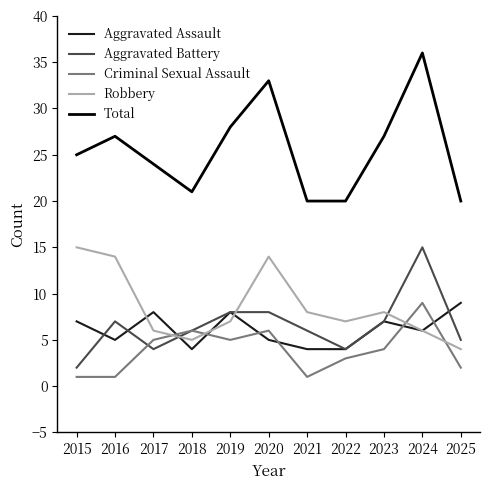

How many lines are shown in the chart?

5